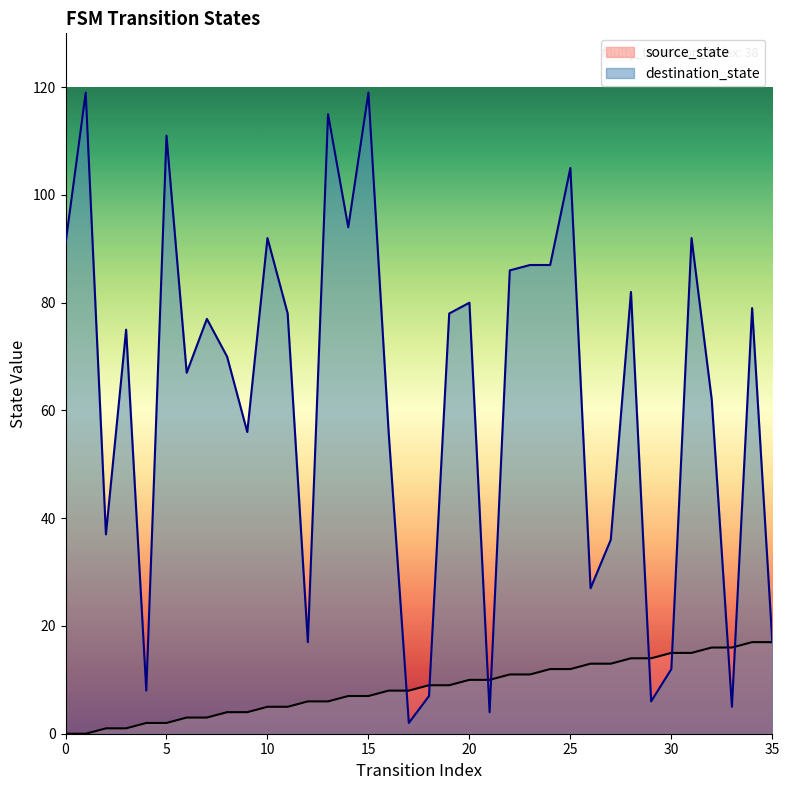

Which label corresponds to the largest value in the chart?

1